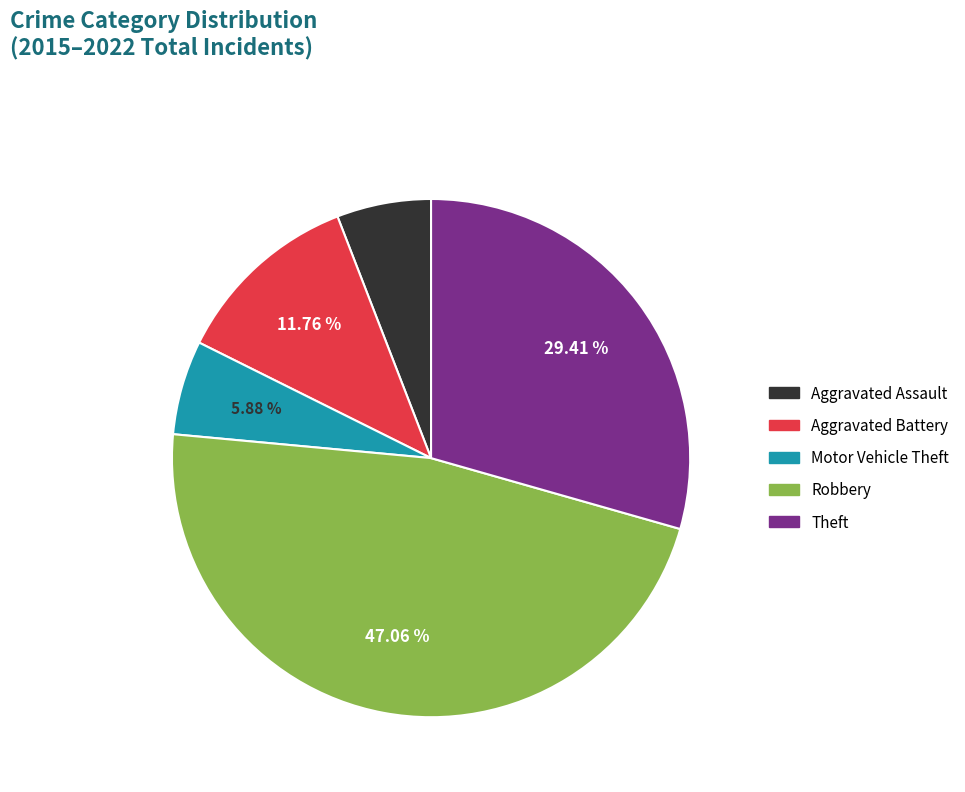

What is the largest slice in the pie chart?

Robbery